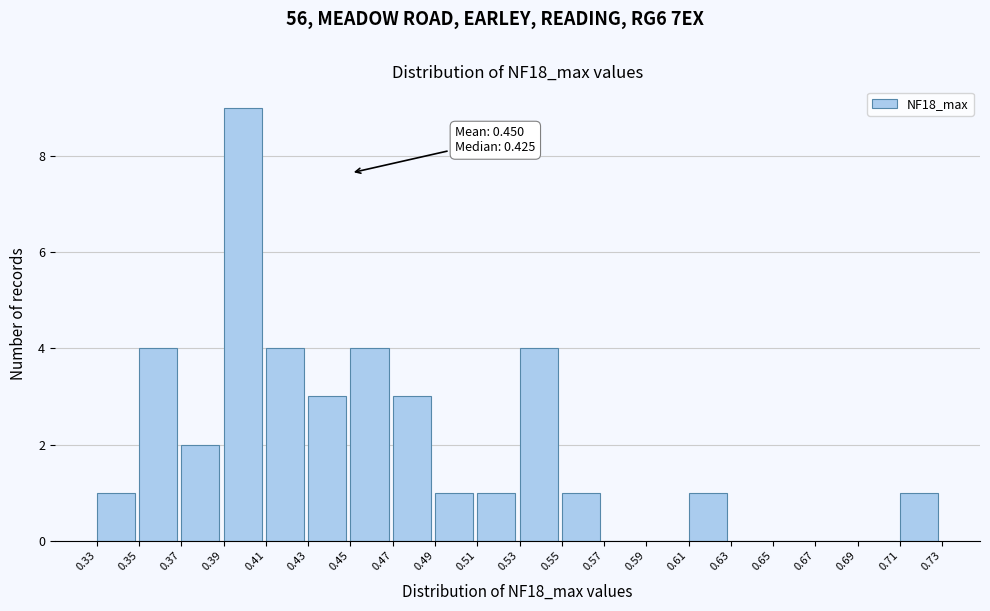

Which range on the x-axis has the tallest bar?

0.39 to 0.41